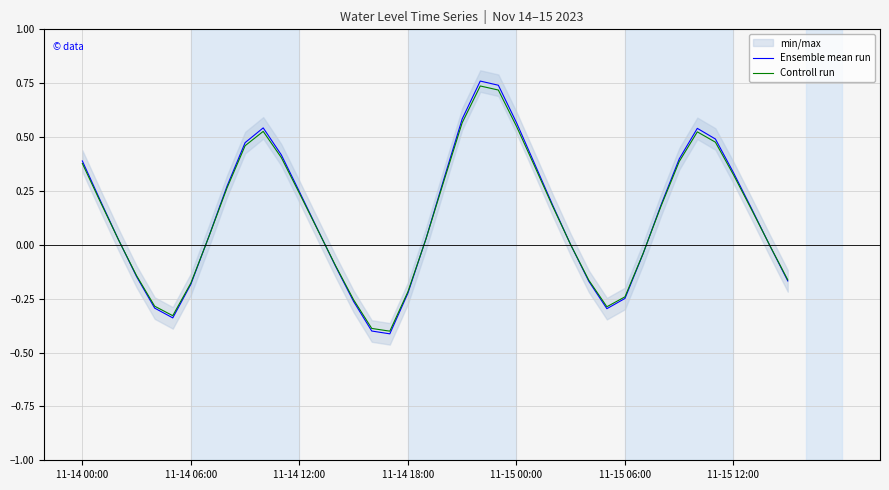

How many negative values does the Ensemble mean run series have?

15